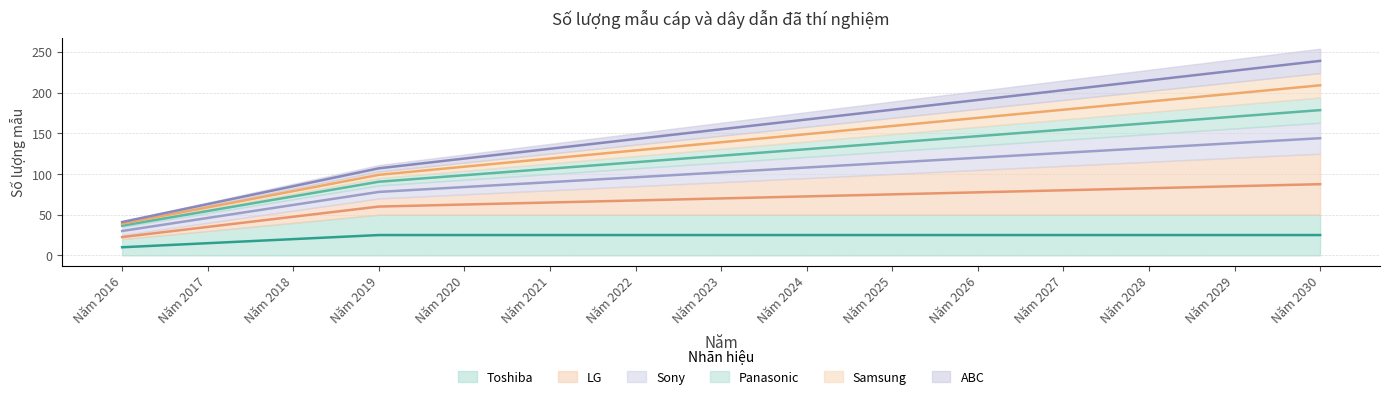

Which series has the largest total across all categories?

LG